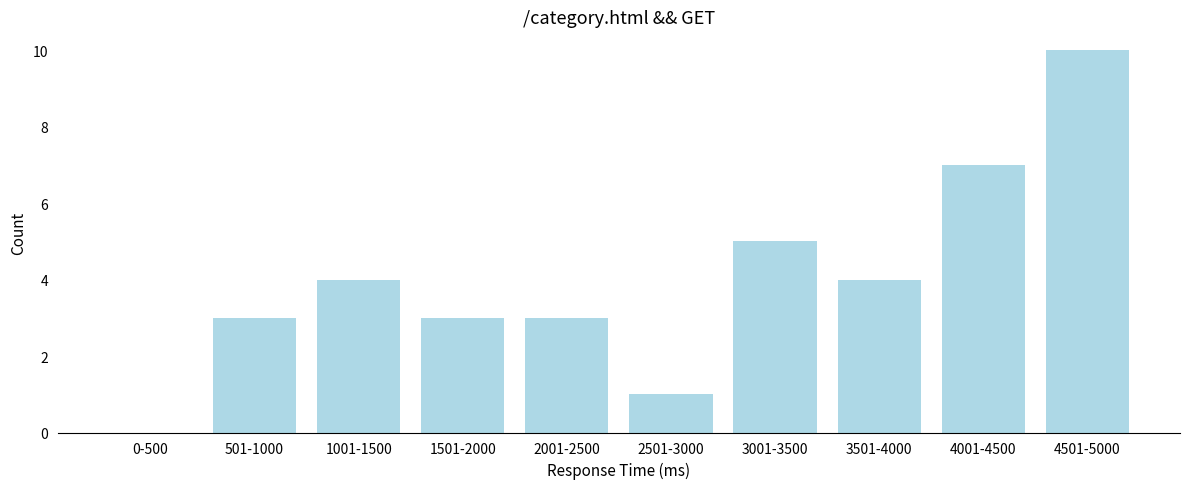

Reading left to right, extract all data points from this chart.

0-500=0	501-1000=3	1001-1500=4	1501-2000=3	2001-2500=3	2501-3000=1	3001-3500=5	3501-4000=4	4001-4500=7	4501-5000=10